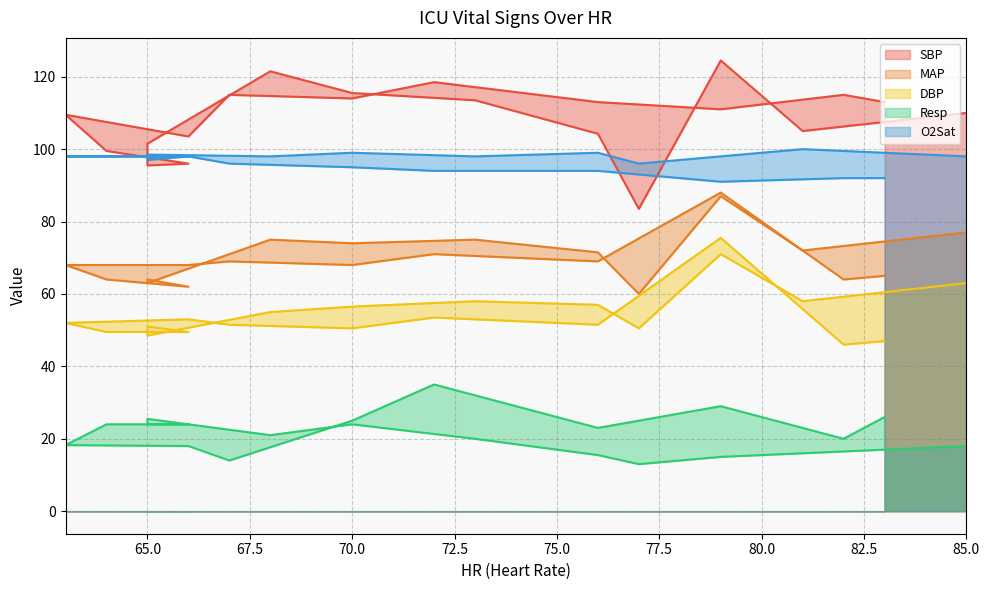

True or false: O2Sat has more than 2 interior local peaks.

True